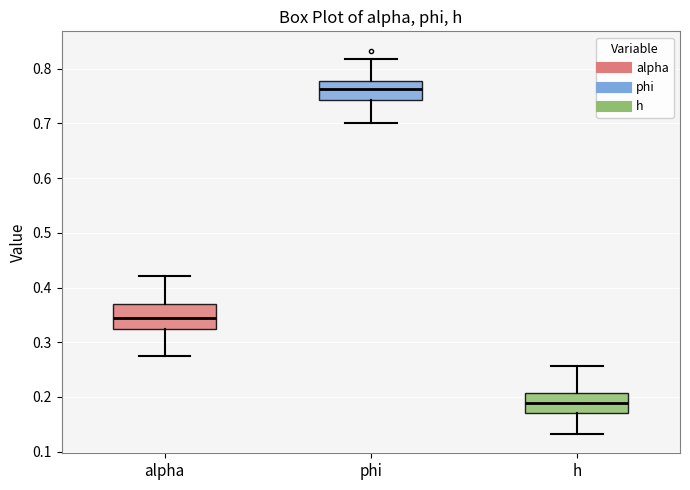

Which box's median line is the highest?

phi